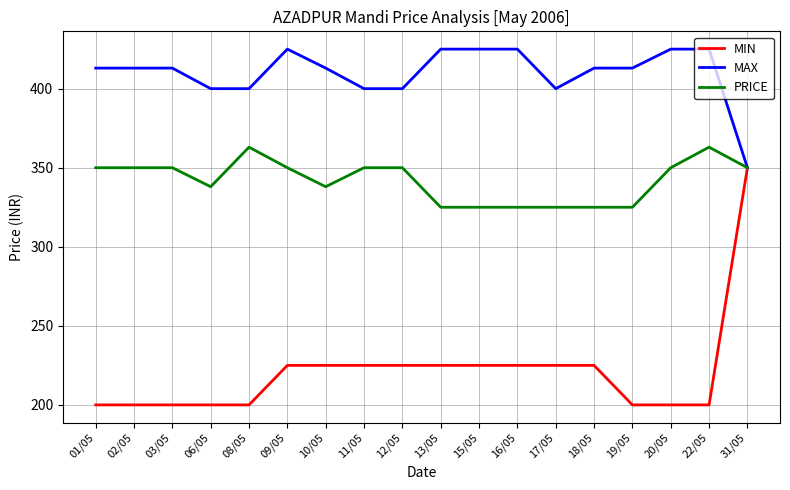

What is the difference between the highest and lowest values at 22/05?

225